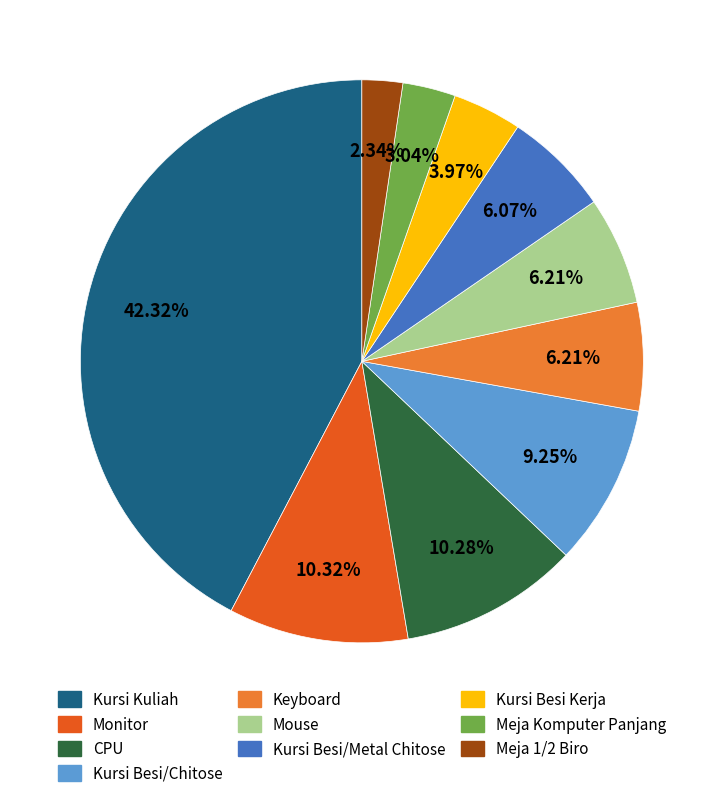

What percentage do Kursi Besi Kerja and Kursi Besi/Chitose together represent?

13.2%